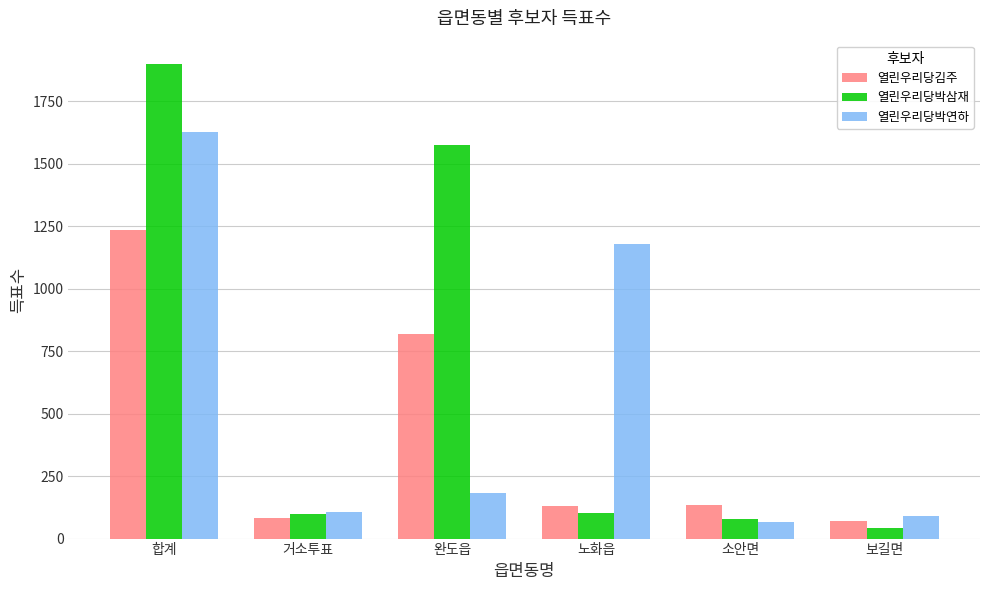

List the series in order of their peak value, highest first.

열린우리당박삼재, 열린우리당박연하, 열린우리당김주